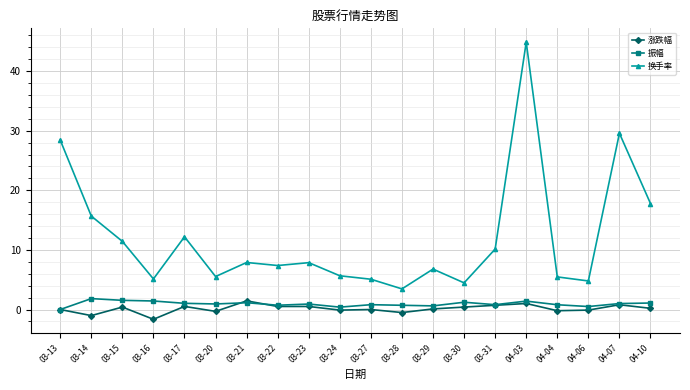

Which series has the widest spread of values?

换手率